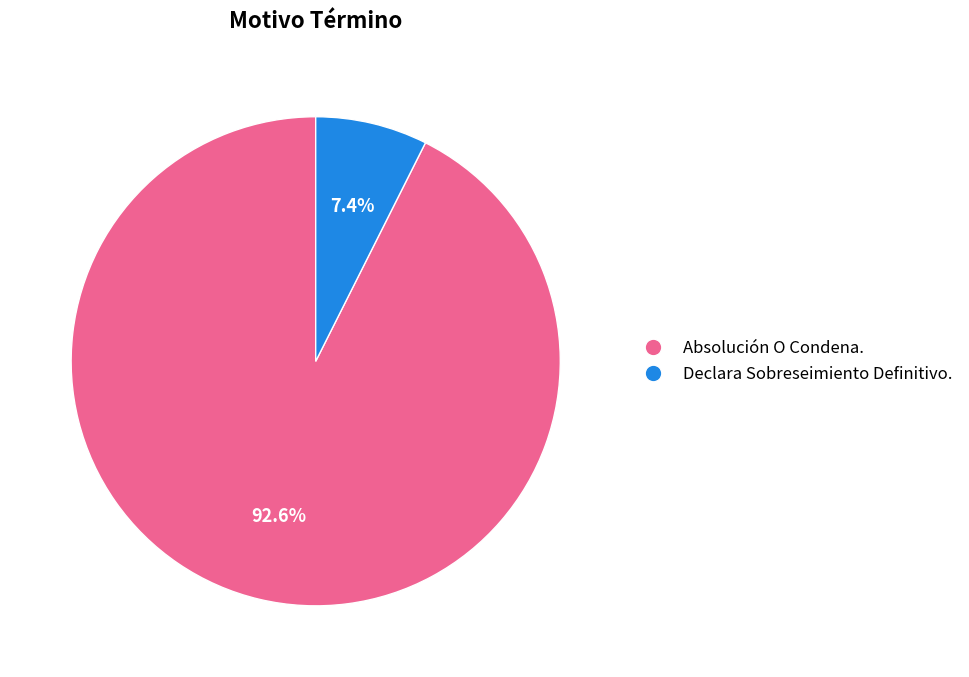

What percentage is the Declara Sobreseimiento Definitivo. slice, to the nearest percent?

7%